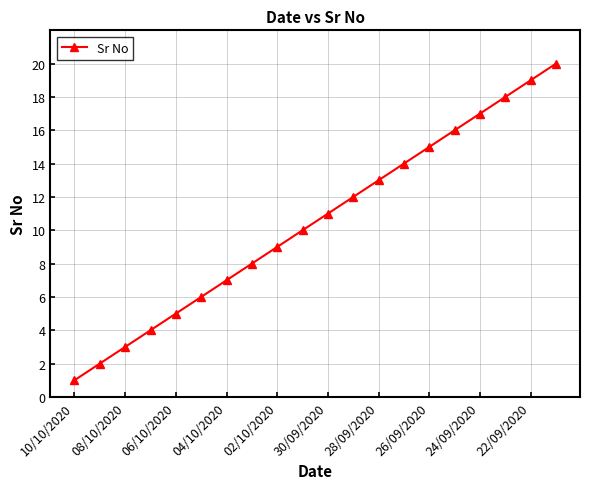

What is the sum of all values?

210